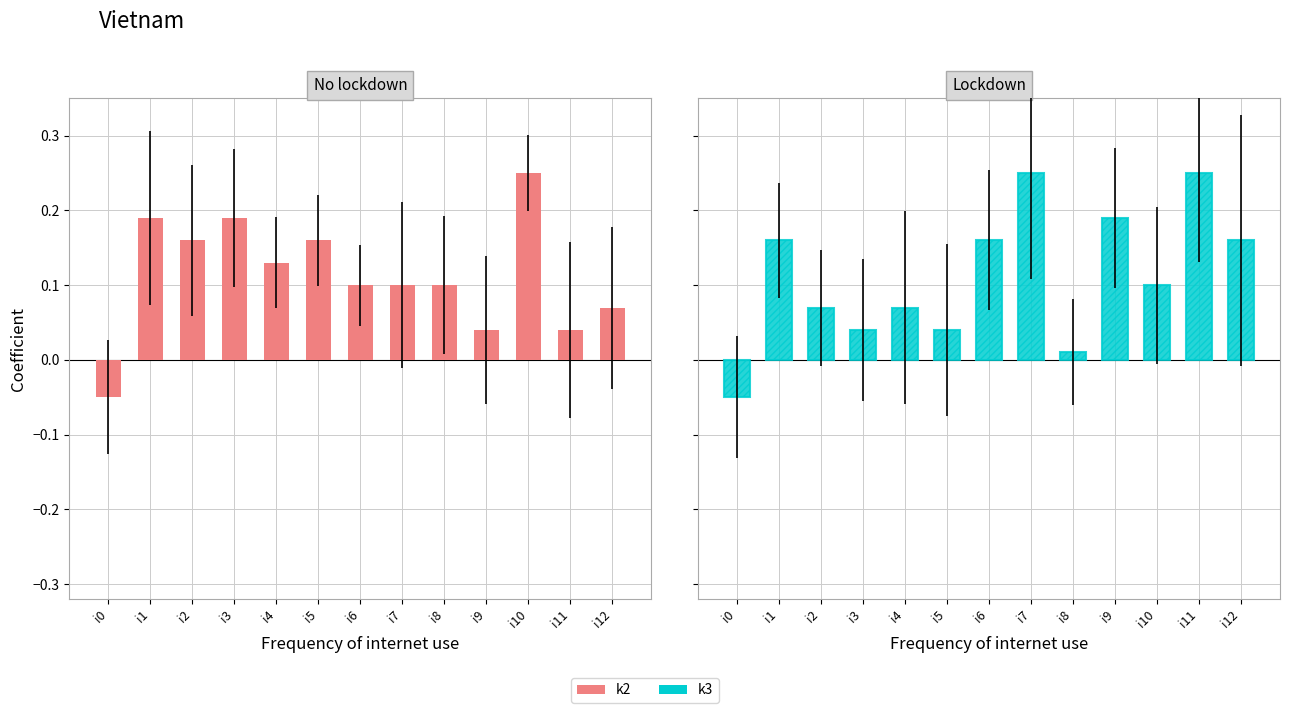

At which category does the chart reach its minimum across all series?

i0